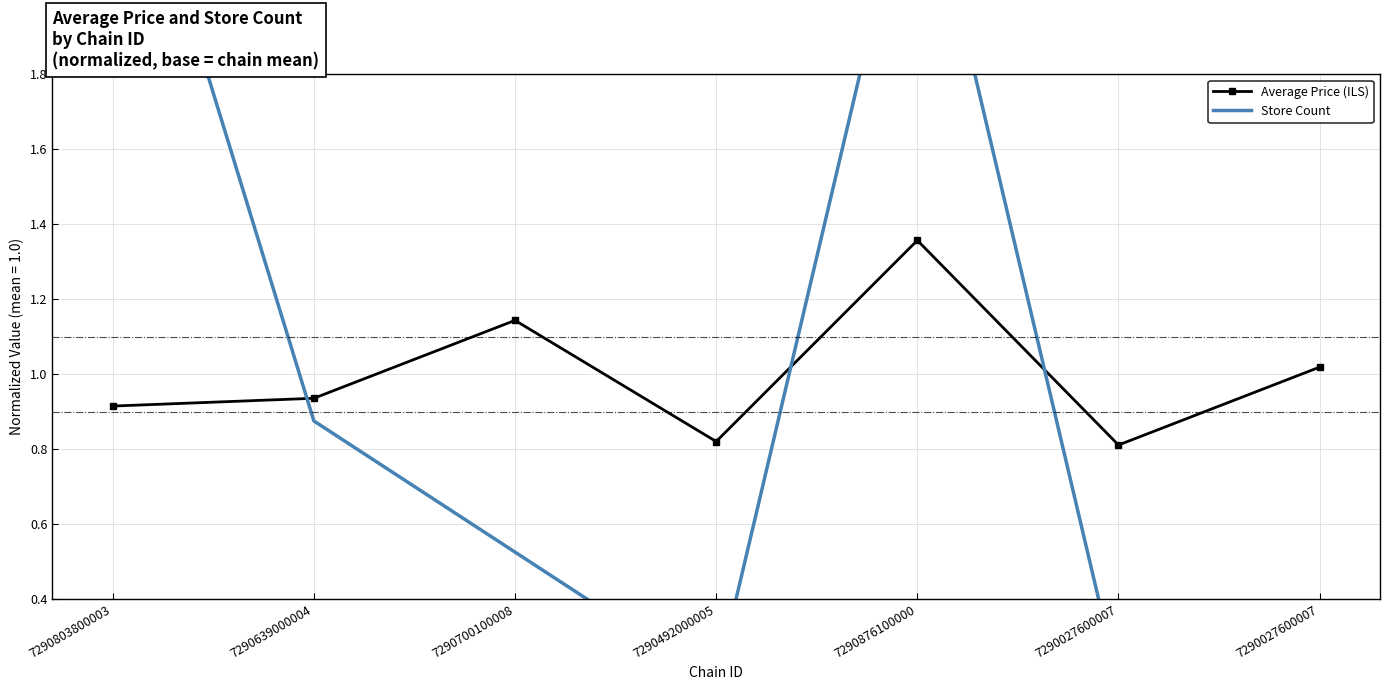

Which category has the lowest value in the Average Price (ILS) series?

7290027600007